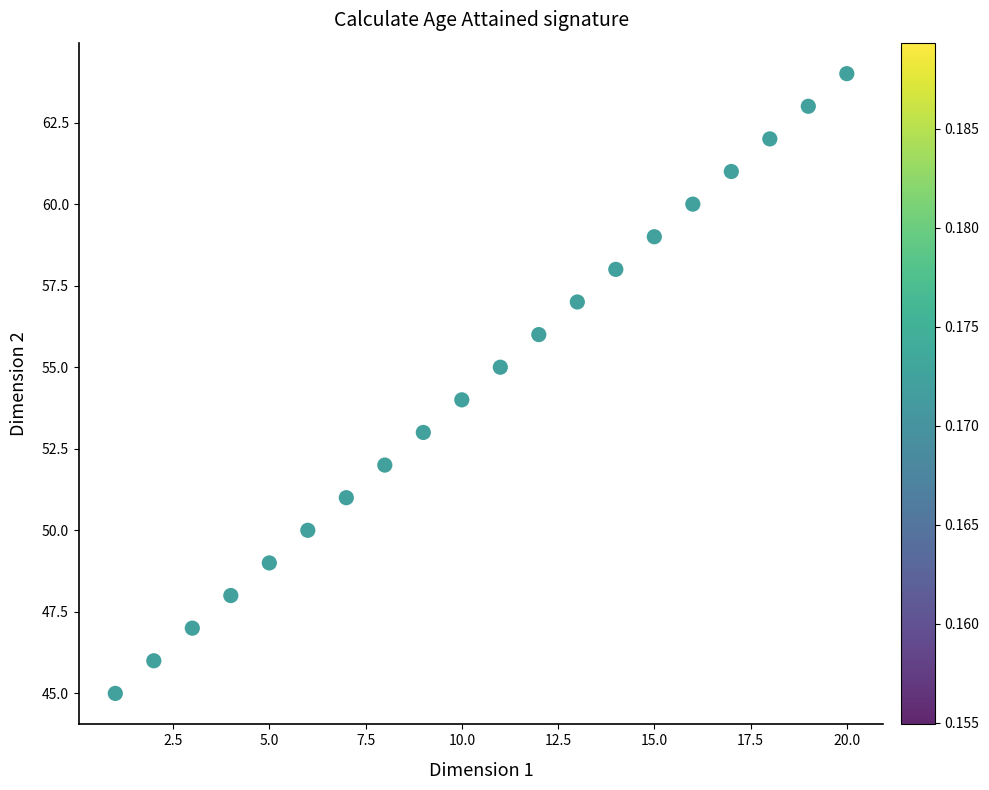

What is the range of Y values (max minus min)?

19